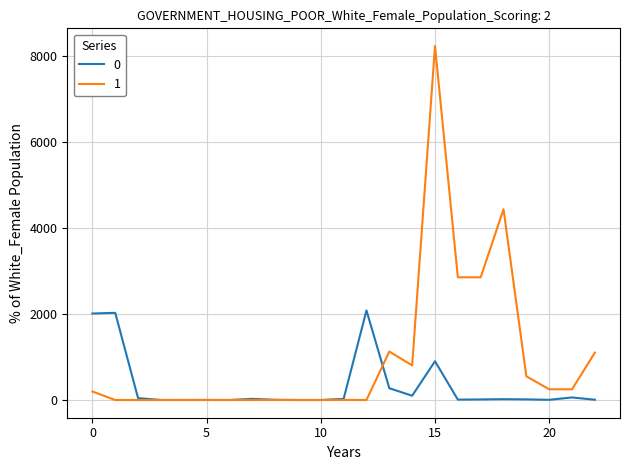

List the series in order of their overall mean, lowest first.

0, 1